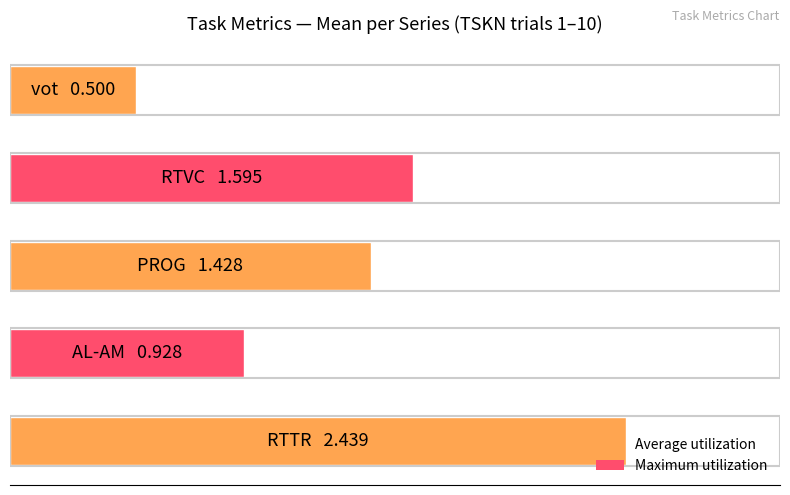

Does the chart contain any negative values?

No